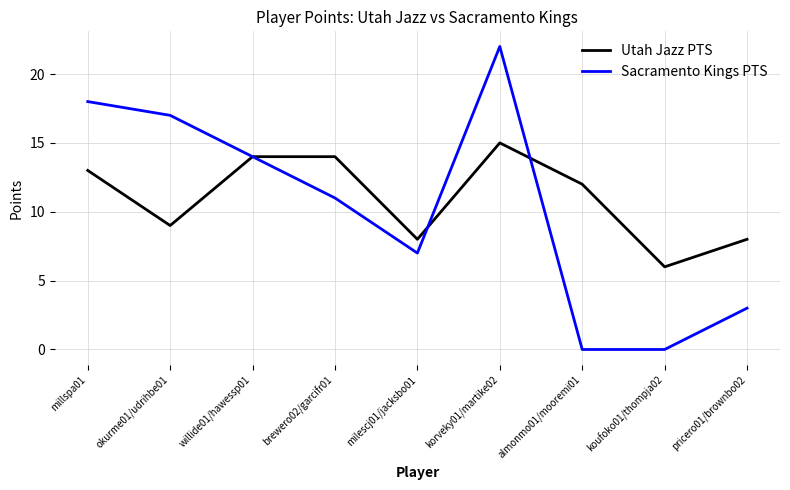

What position from the left is milescj01/jacksbo01?

5